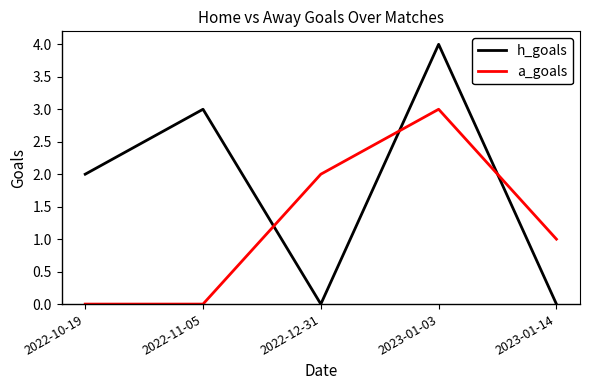

What are all the series names shown in the legend?

h_goals, a_goals